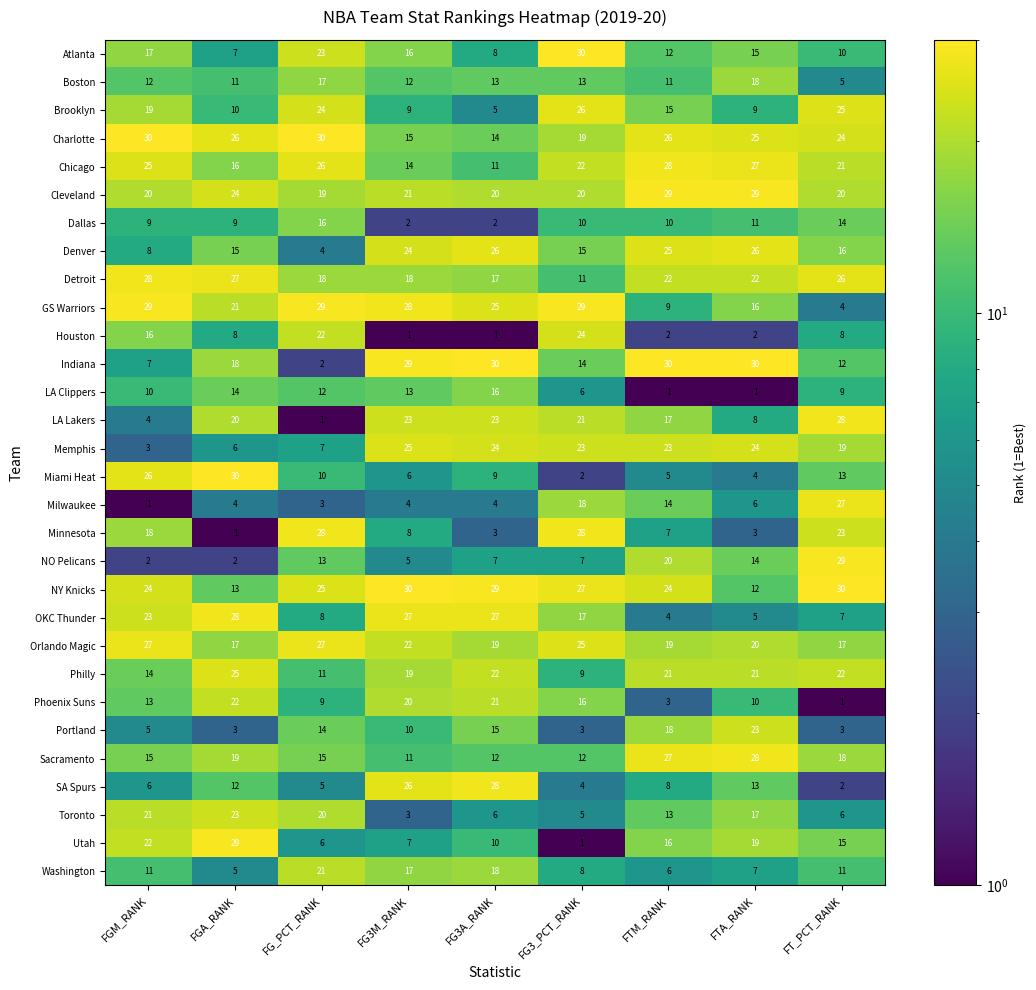

Is it true that Atlanta equals 23 at FG_PCT_RANK?

True